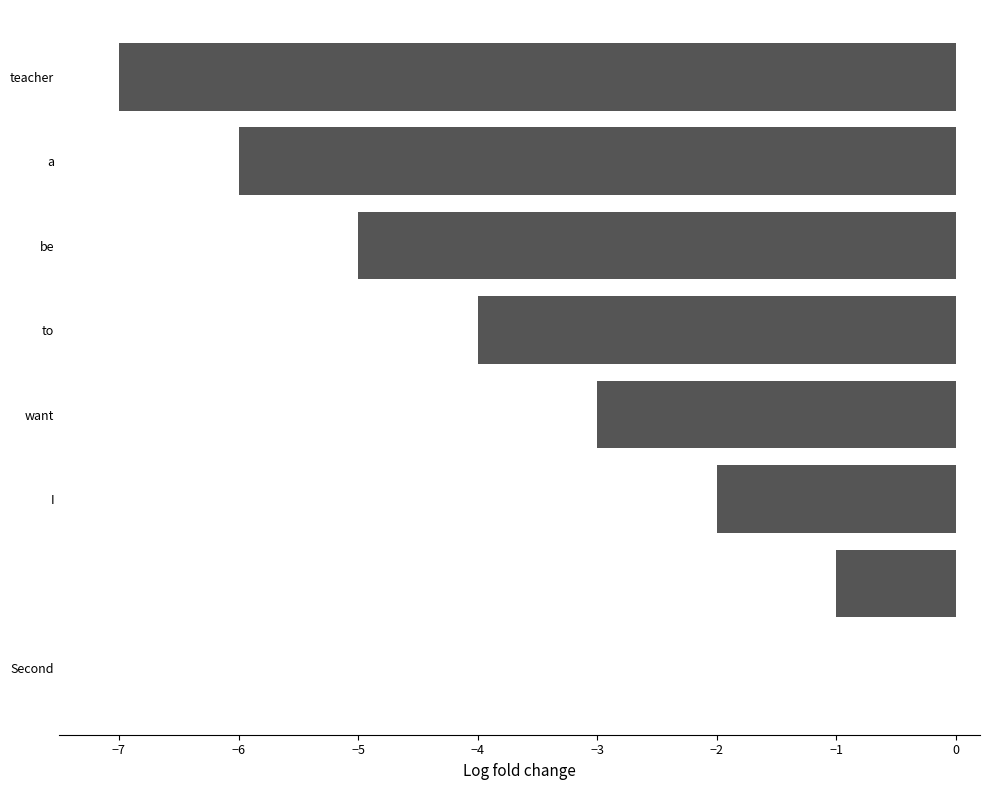

Count the number of values greater than -3.

3